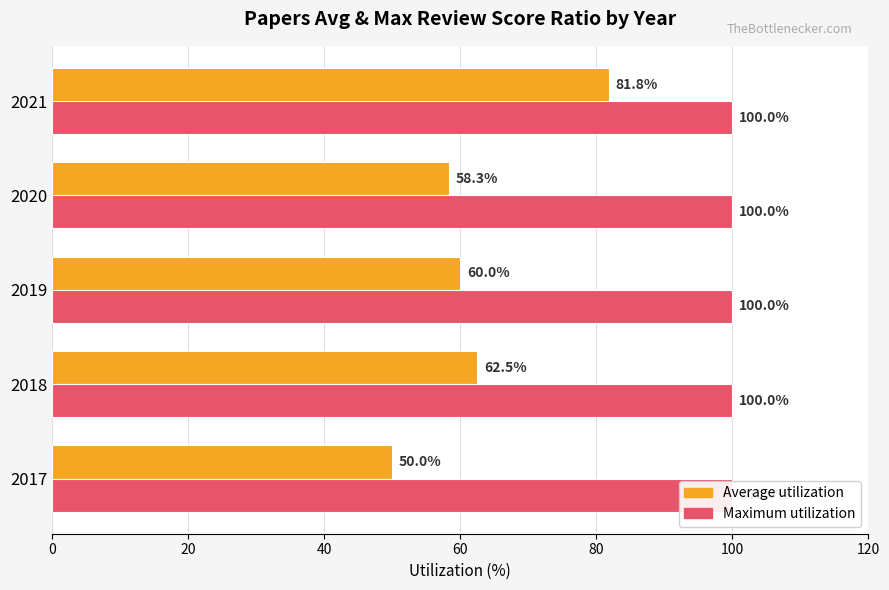

What is the difference between the maximum and minimum values in the Average utilization series?

31.8